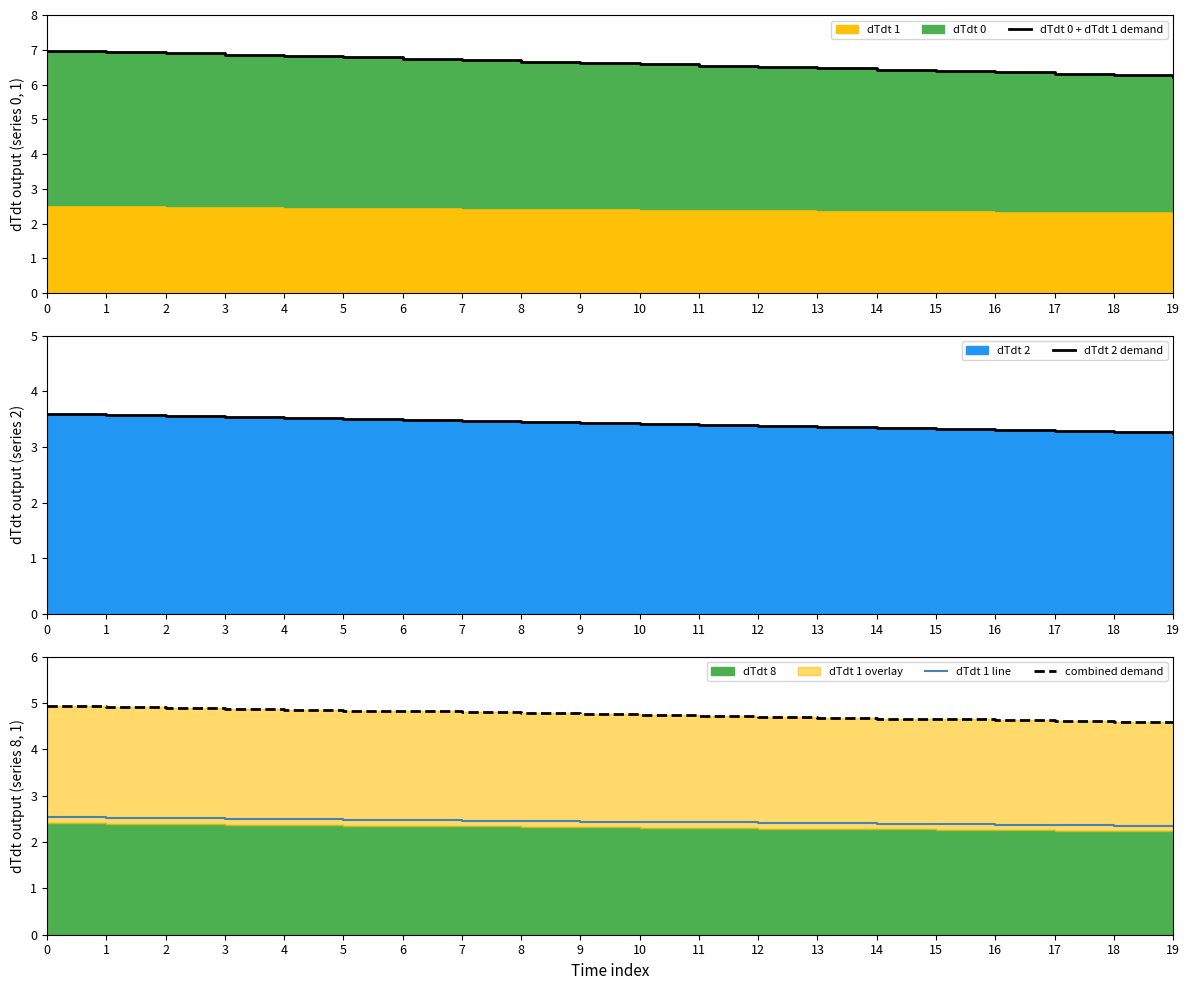

Which has a higher value, 7 or 2?

2